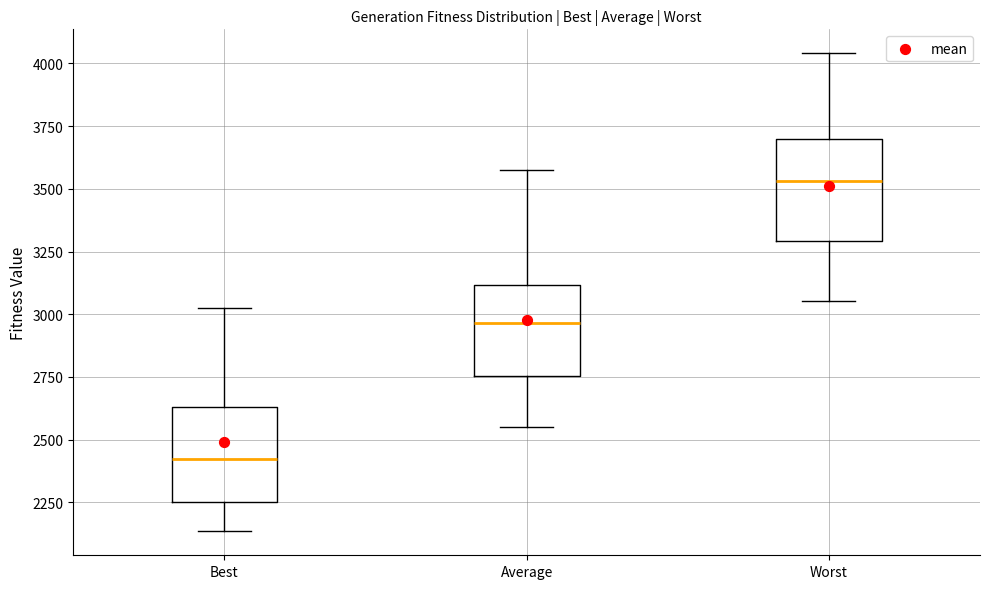

Where is the upper edge of the box for Worst on the y-axis? The values are not printed on the chart, so give them approximately, as read against the axis.

3700